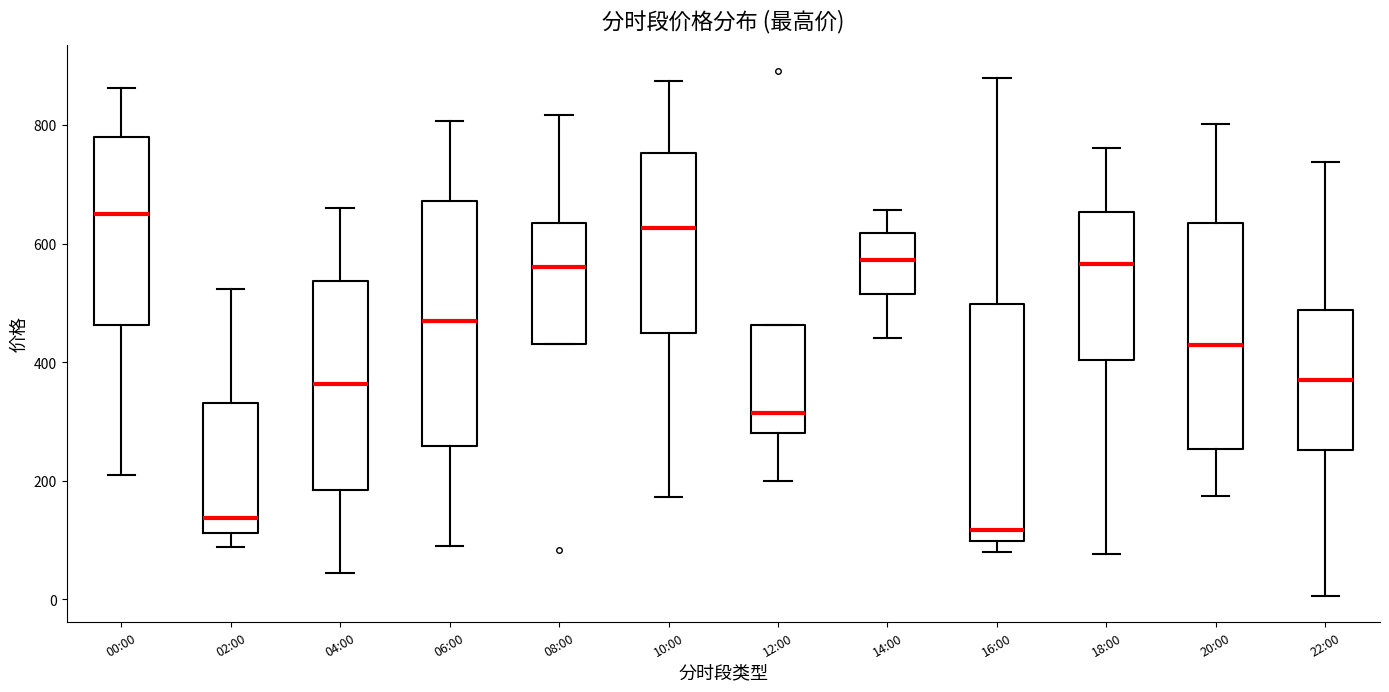

Reading left to right, read every box against the y-axis: the position of its median line, the range the box covers, and the ends of its whiskers. The values are not printed on the chart, so give them approximately, as read against the axis.

00:00: median 640, box 460 to 780, whiskers 200 to 860
02:00: median 140, box 120 to 340, whiskers 80 to 520
04:00: median 360, box 180 to 540, whiskers 40 to 660
06:00: median 480, box 260 to 680, whiskers 80 to 800
08:00: median 560, box 440 to 640, whiskers 440 to 820
10:00: median 620, box 440 to 760, whiskers 180 to 880
12:00: median 320, box 280 to 460, whiskers 200 to 460
14:00: median 580, box 520 to 620, whiskers 440 to 660
16:00: median 120, box 100 to 500, whiskers 80 to 880
18:00: median 560, box 400 to 660, whiskers 80 to 760
20:00: median 420, box 260 to 640, whiskers 180 to 800
22:00: median 360, box 260 to 480, whiskers 0 to 740